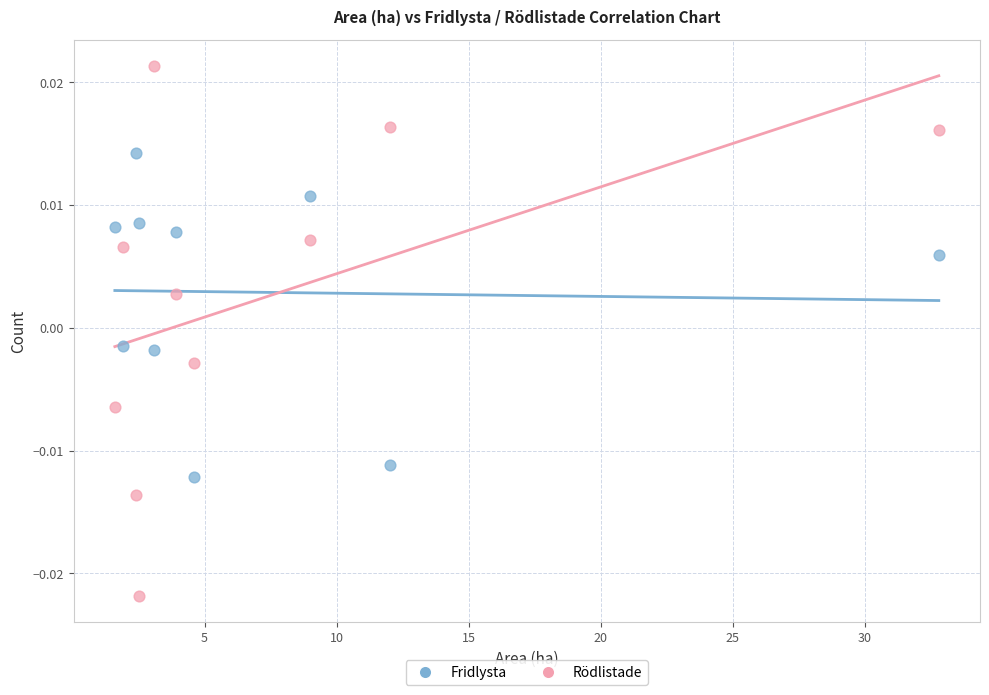

What are all the series names shown in the legend?

Fridlysta, Rödlistade